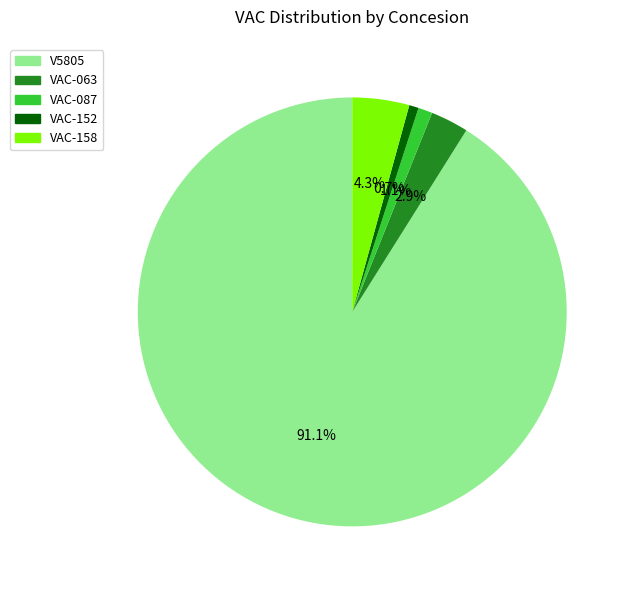

What percentage is the VAC-158 slice, to the nearest percent?

4%